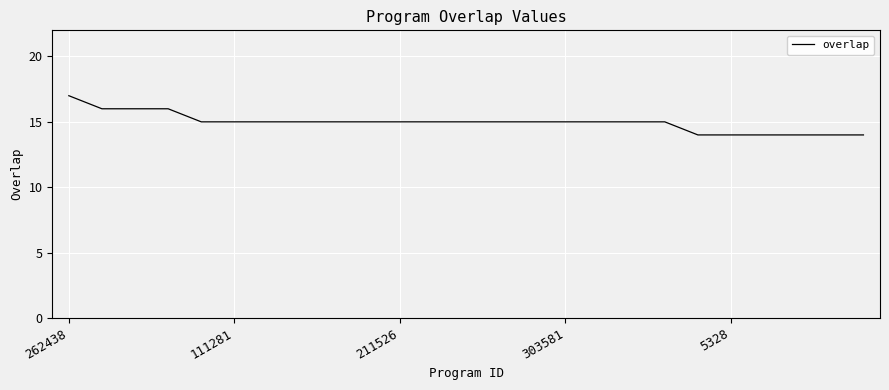

What is the greatest value displayed?

17